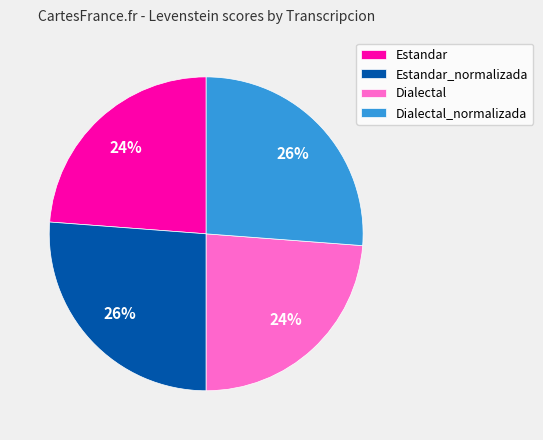

To the nearest percent, what portion does Dialectal represent?

24%